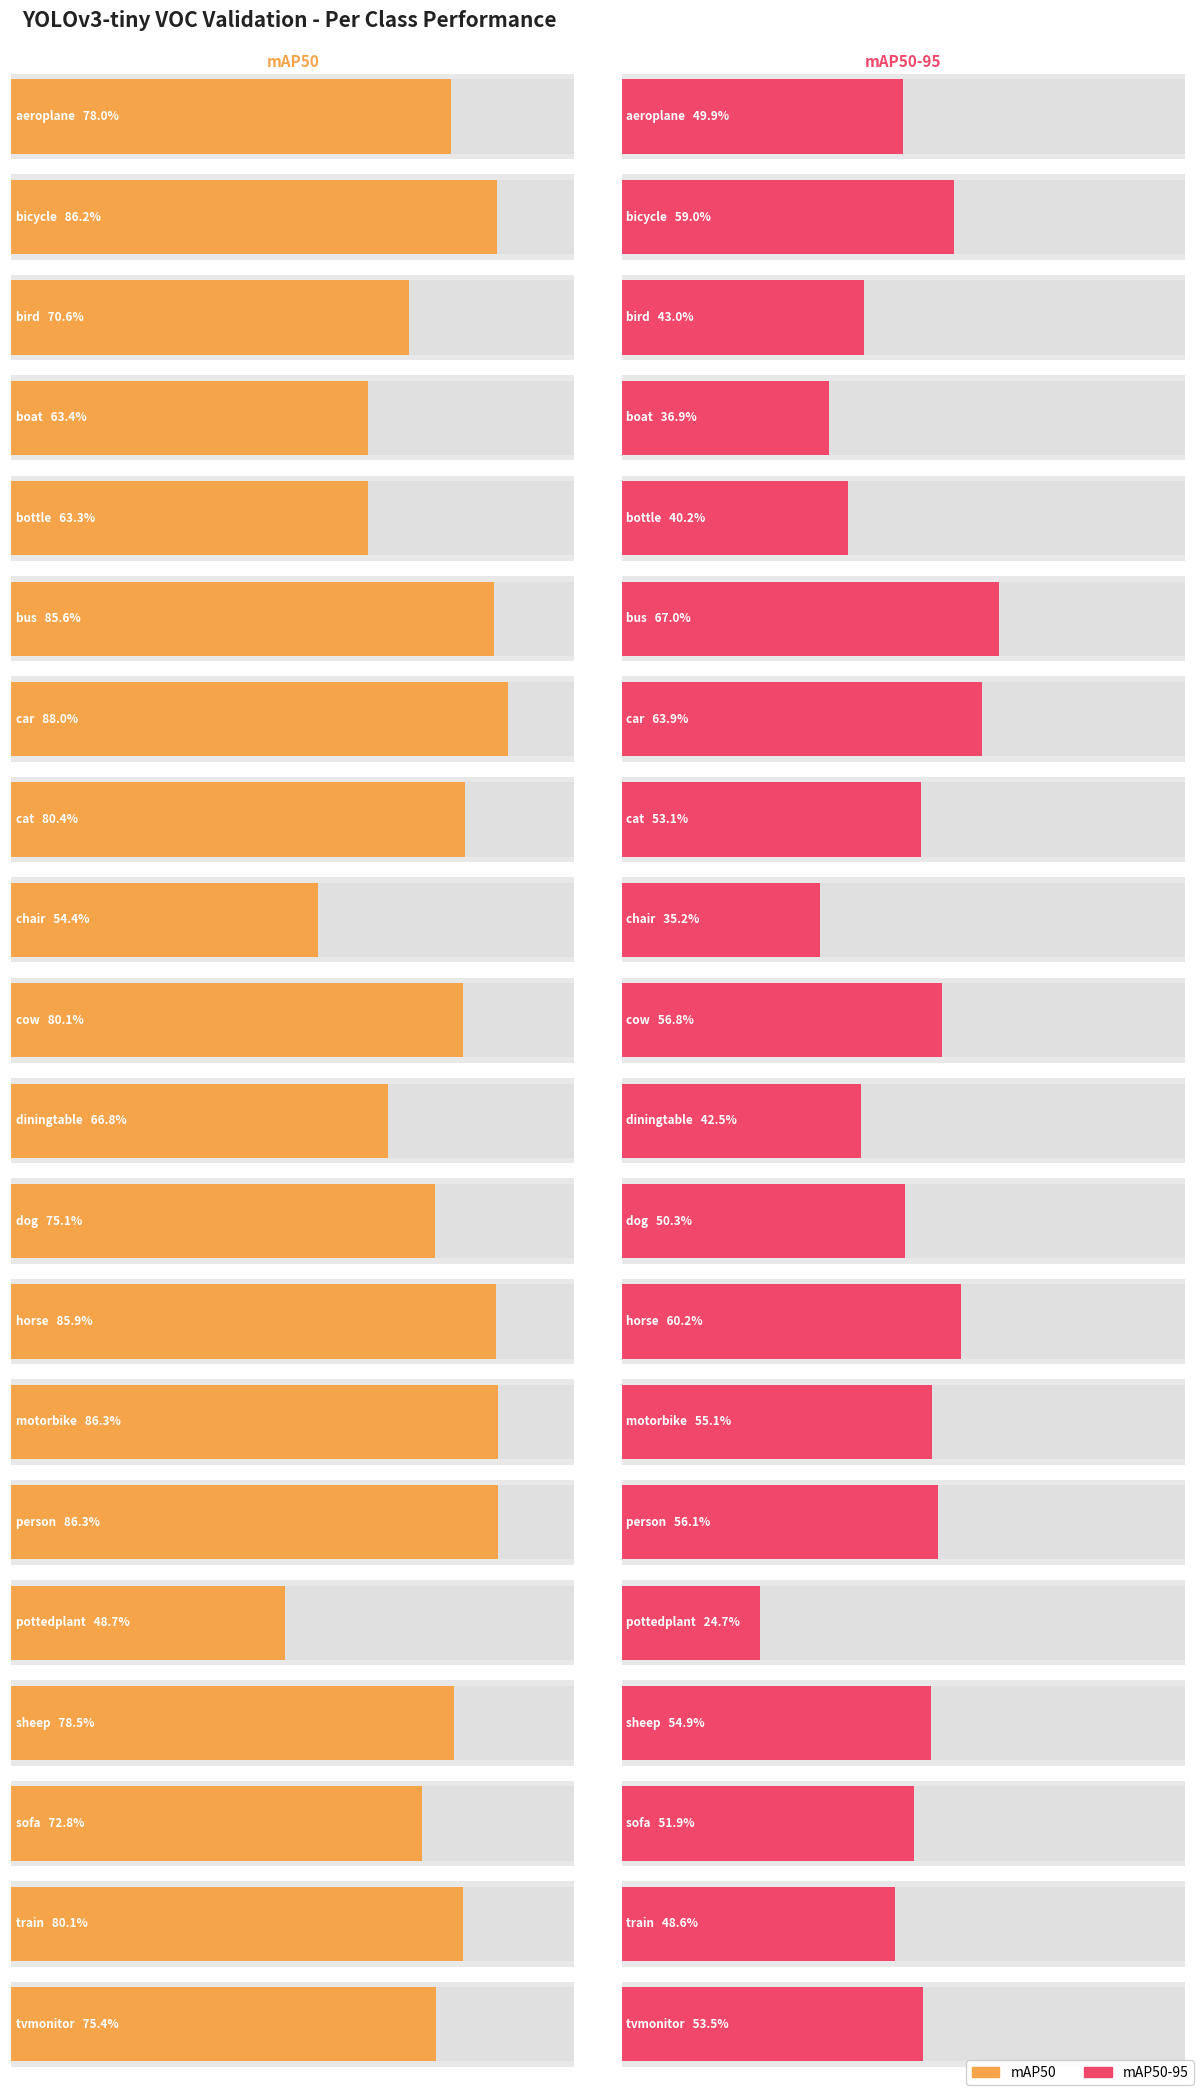

List the labels in order of mAP50 value, largest first.

car, motorbike, person, bicycle, horse, bus, cat, cow, train, sheep, aeroplane, tvmonitor, dog, sofa, bird, diningtable, boat, bottle, chair, pottedplant